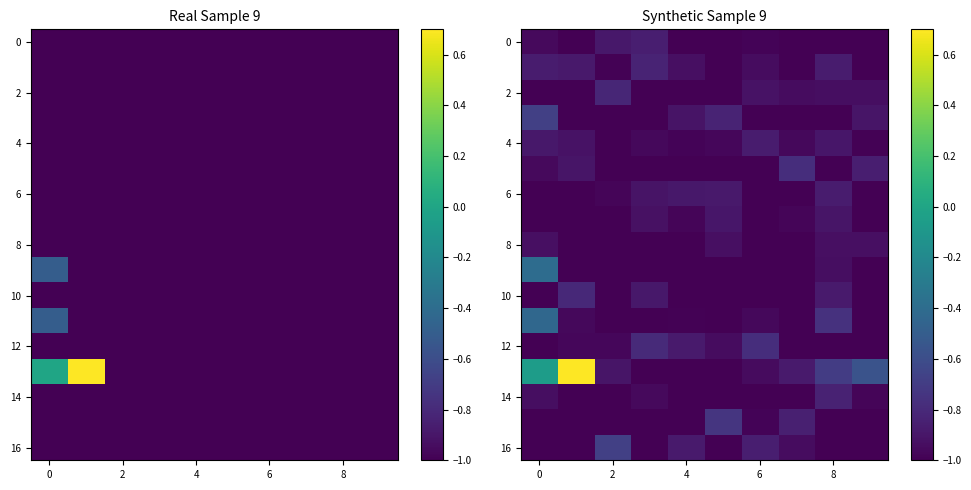

True or false: 6 has a value of -0.5 at 0.

False